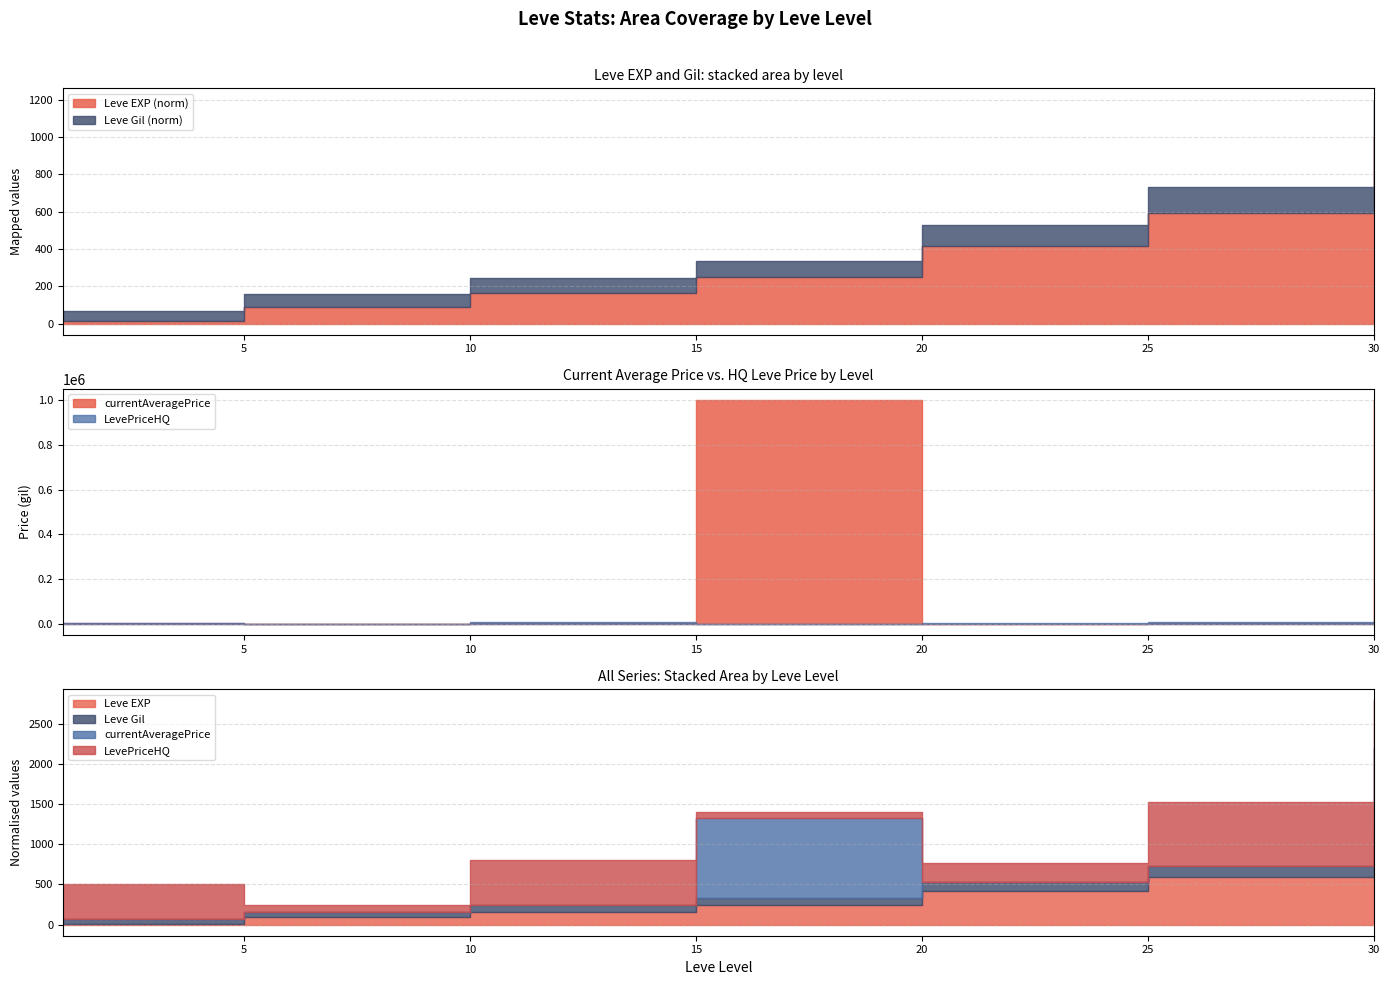

Reading left to right, transcribe all the data shown in this chart.

Leve EXP: 630.0	4660.0	8430.0	13040.0	21600.0	30820.0	52220.0
Leve Gil: 112.0	140.0	170.0	174.0	232.0	290.0	410.0
currentAveragePrice: 5500.0	641.8	3576.0	5208982.0	1357.0	3700.0	31252146.0
LevePriceHQ: 5500.0	1003.7	7000.0	939.2	2947.5	10000.0	7475.0